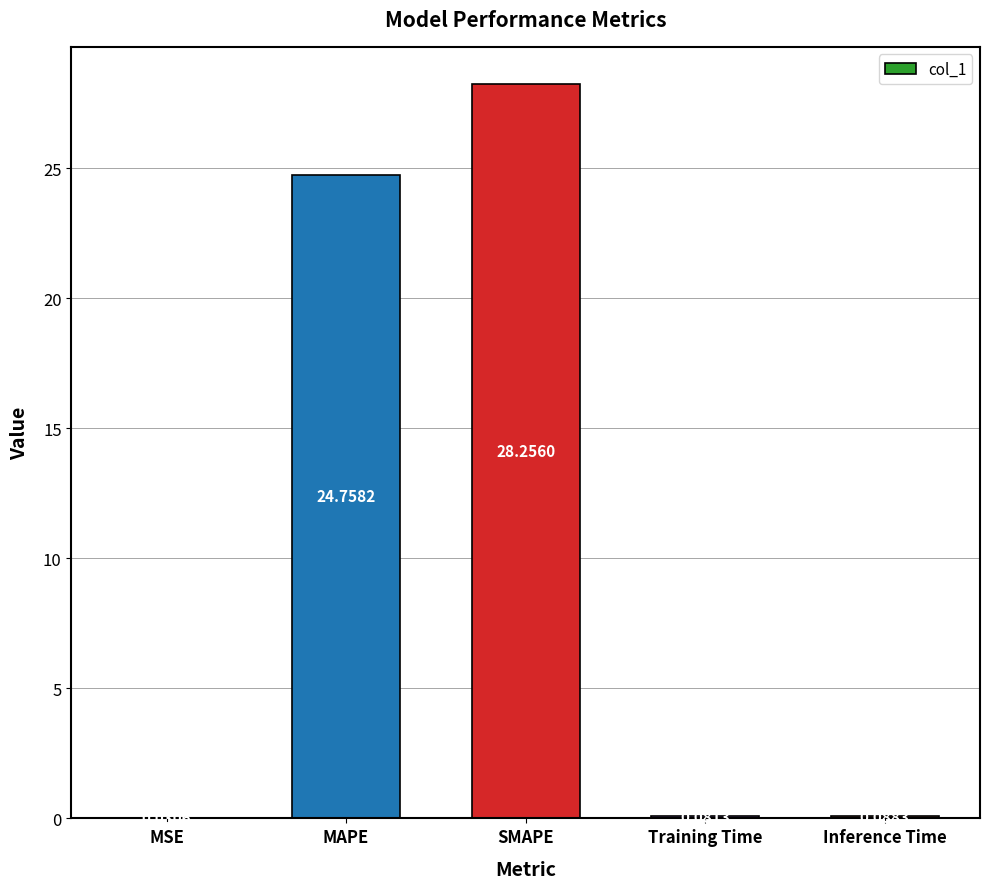

At which label is the value closest to 14?

MAPE